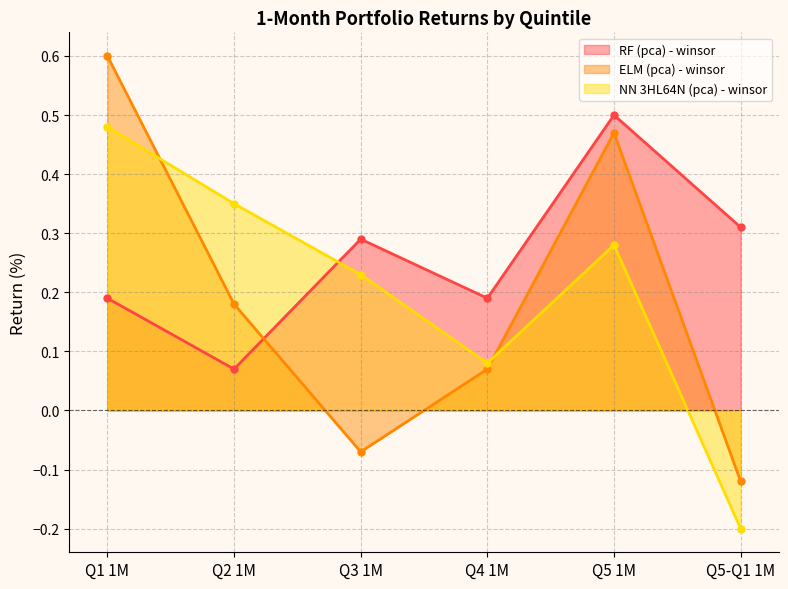

Reading left to right, what are all the values shown in this chart?

RF (pca) - winsor: Q1 1M=0.2	Q2 1M=0.1	Q3 1M=0.3	Q4 1M=0.2	Q5 1M=0.5	Q5-Q1 1M=0.3
ELM (pca) - winsor: Q1 1M=0.6	Q2 1M=0.2	Q3 1M=-0.1	Q4 1M=0.1	Q5 1M=0.5	Q5-Q1 1M=-0.1
NN 3HL64N (pca) - winsor: Q1 1M=0.5	Q2 1M=0.3	Q3 1M=0.2	Q4 1M=0.1	Q5 1M=0.3	Q5-Q1 1M=-0.2